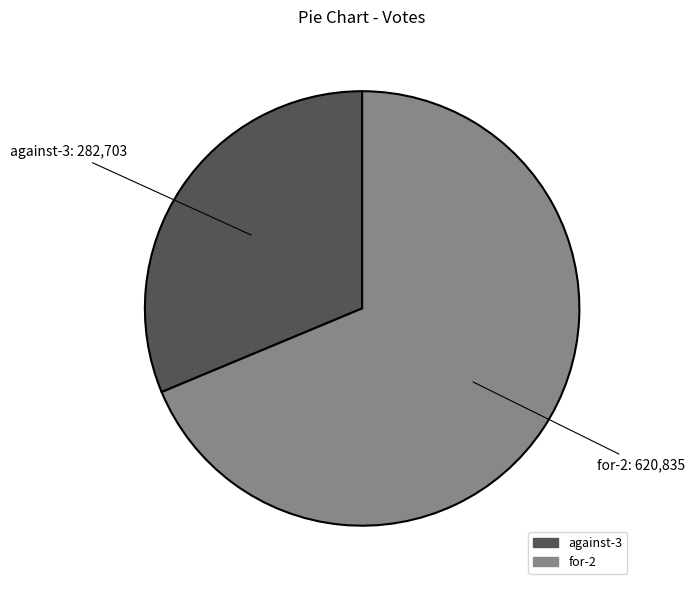

The against-3 slice represents 17% of the pie. True or false?

False